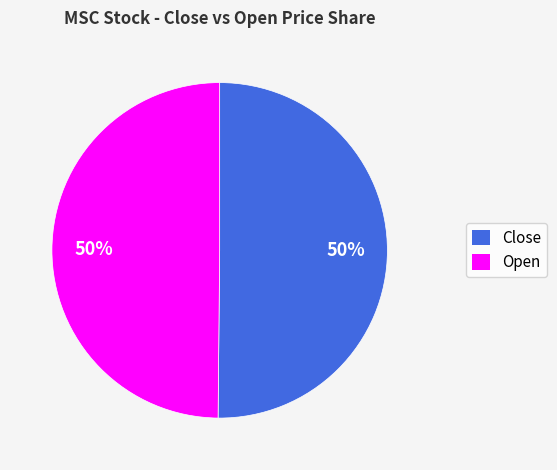

Combined, do Close and Open account for over 50%?

Yes